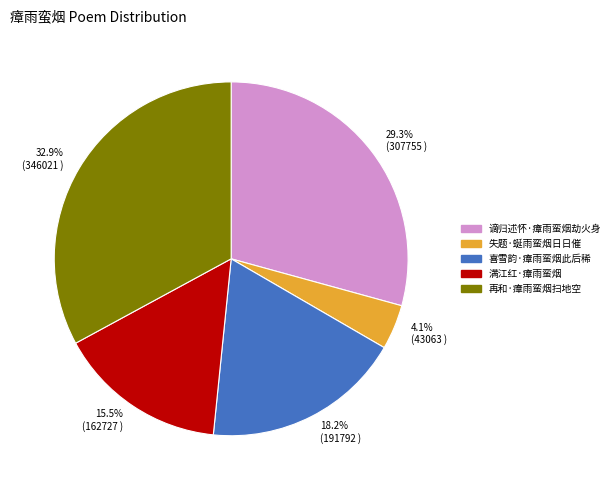

To the nearest percent, what portion does 失题·蜒雨蛮烟日日催 represent?

4%